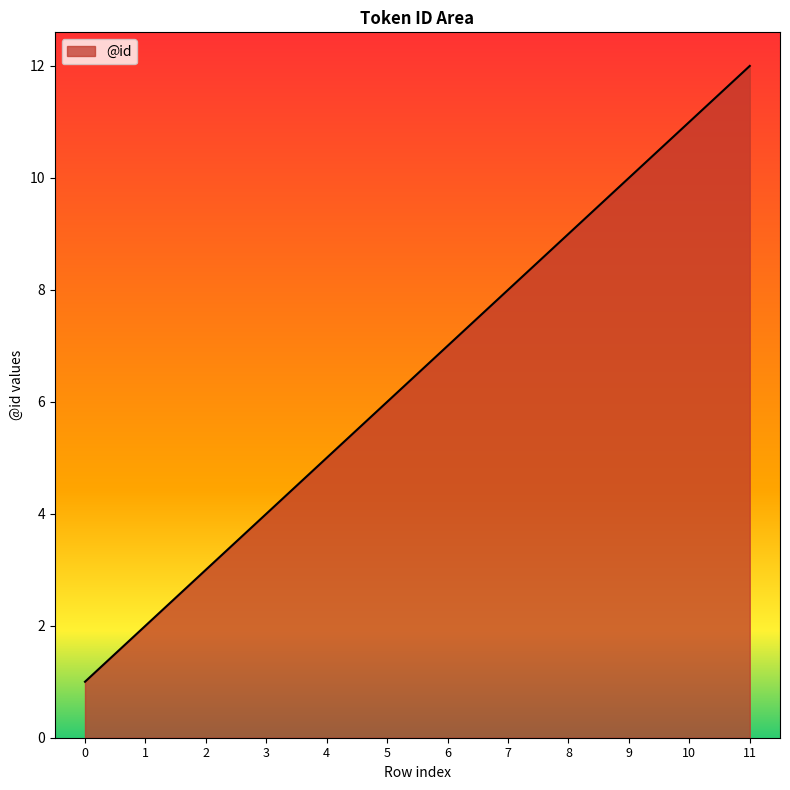

Which has a higher value, 1 or 0?

1